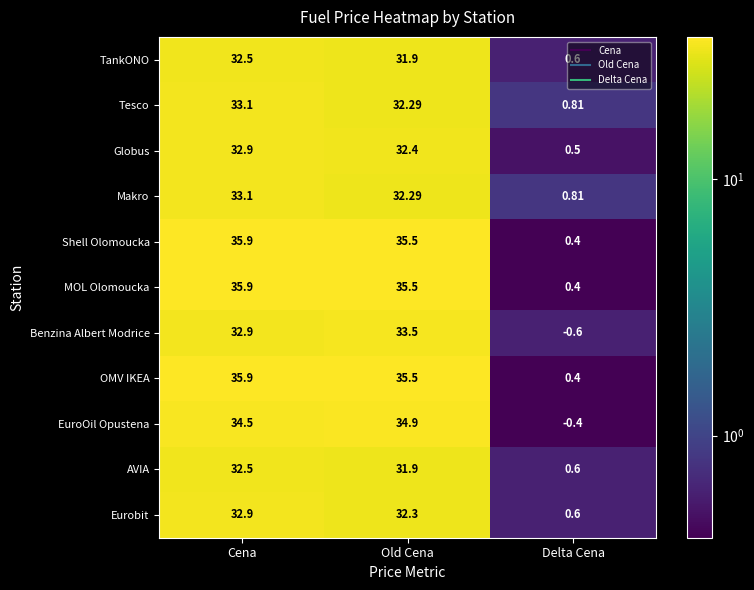

Is the value of AVIA at Old Cena greater than the value of Globus at Cena?

No